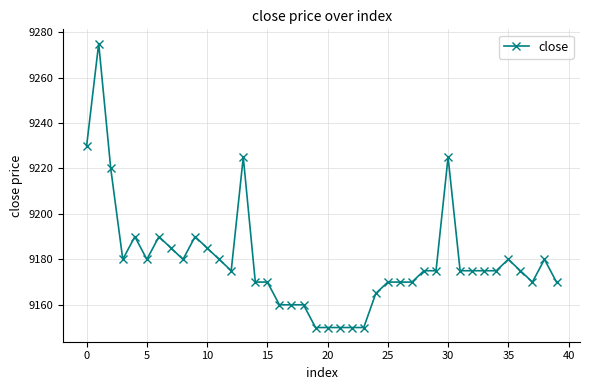

What is the sum of all values?

367180